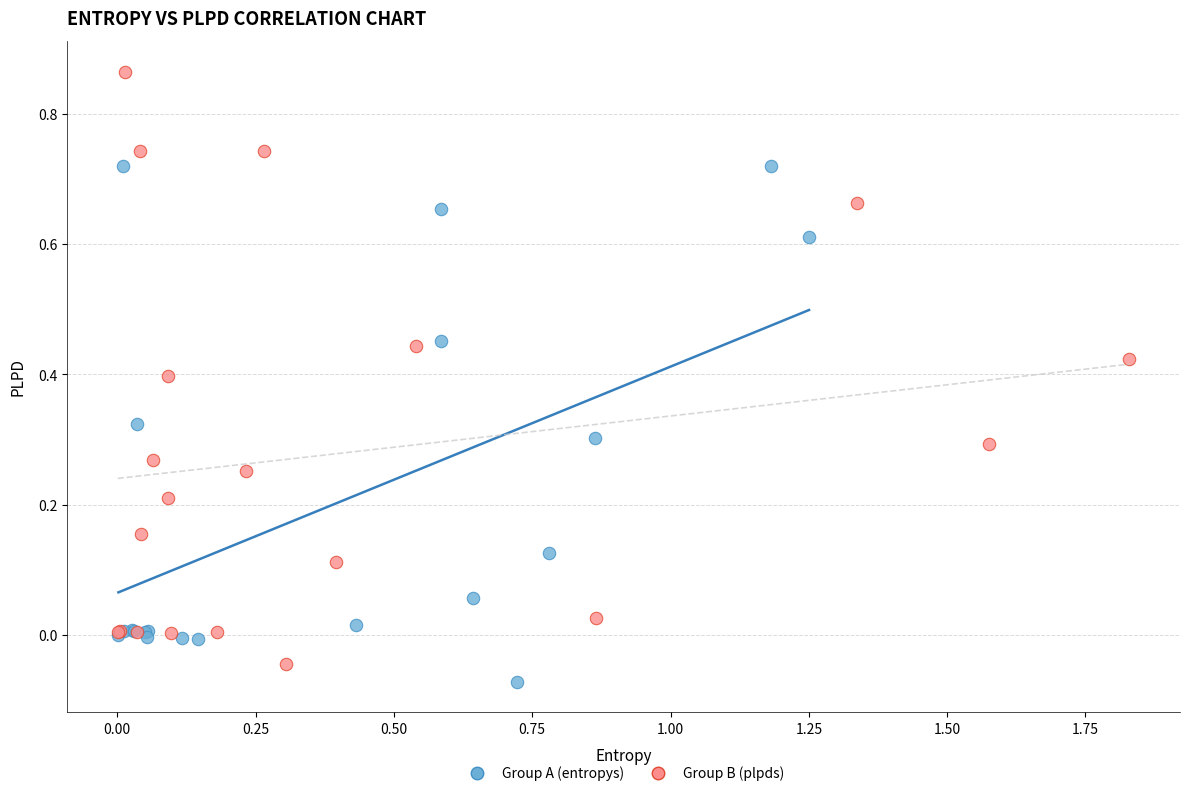

Which series has the largest Y range (max minus min)?

Group B (plpds)